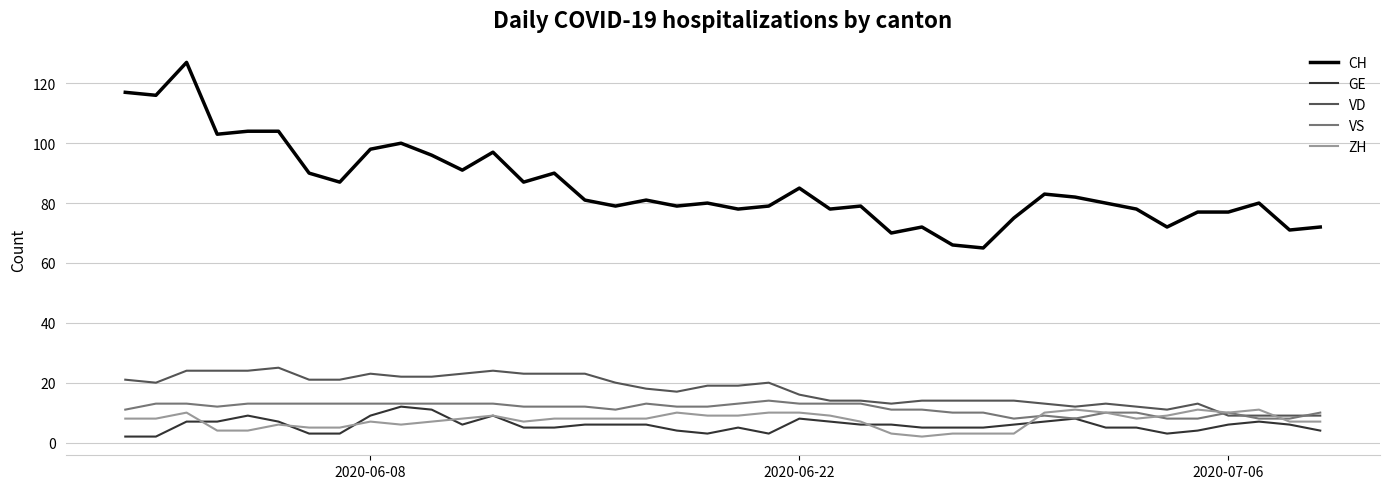

True or false: CH and VD cross at least once.

False